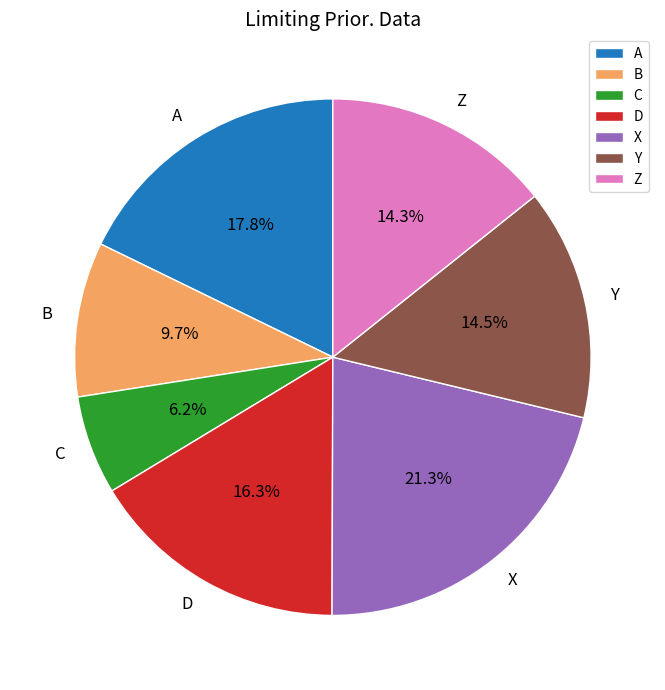

Is there a majority slice in this chart?

No